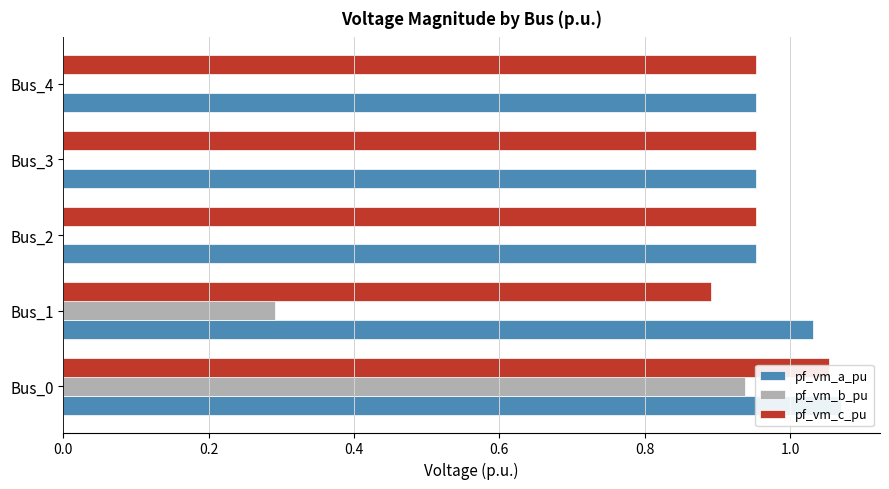

What are all the series names shown in the legend?

pf_vm_a_pu, pf_vm_b_pu, pf_vm_c_pu